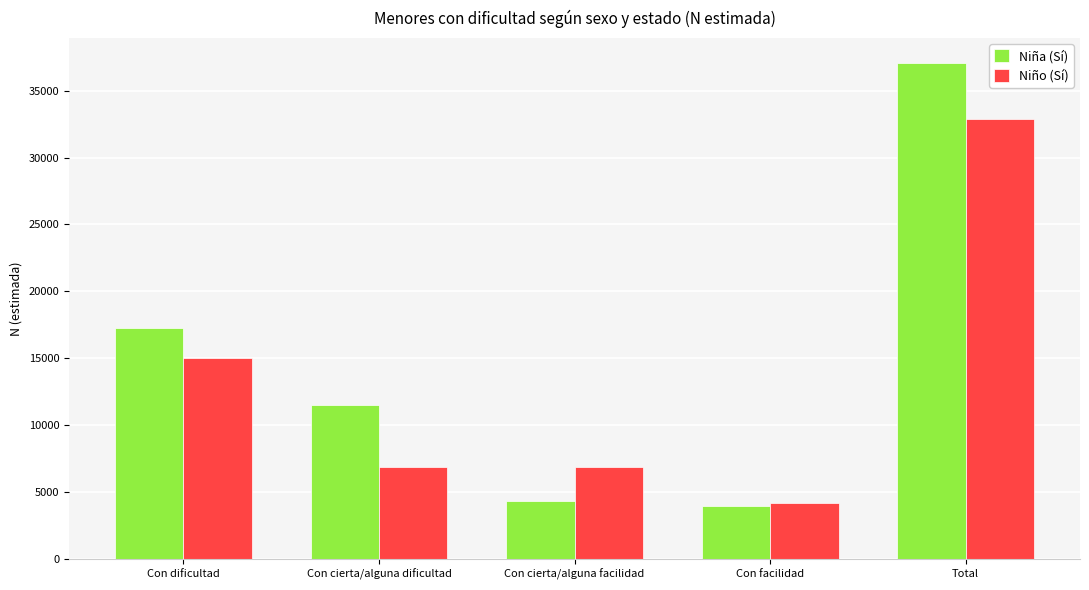

The Niña (Sí) series shows 1393 at Con cierta/alguna facilidad. True or false?

False